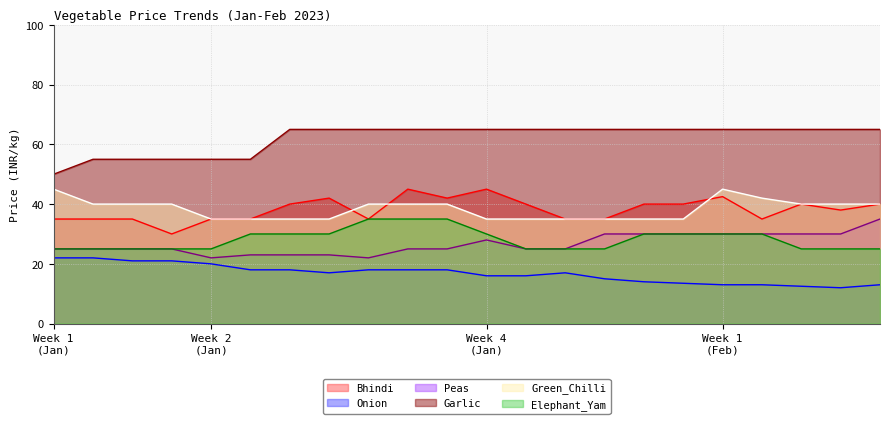

How many Peas values are between 25 and 30?

16